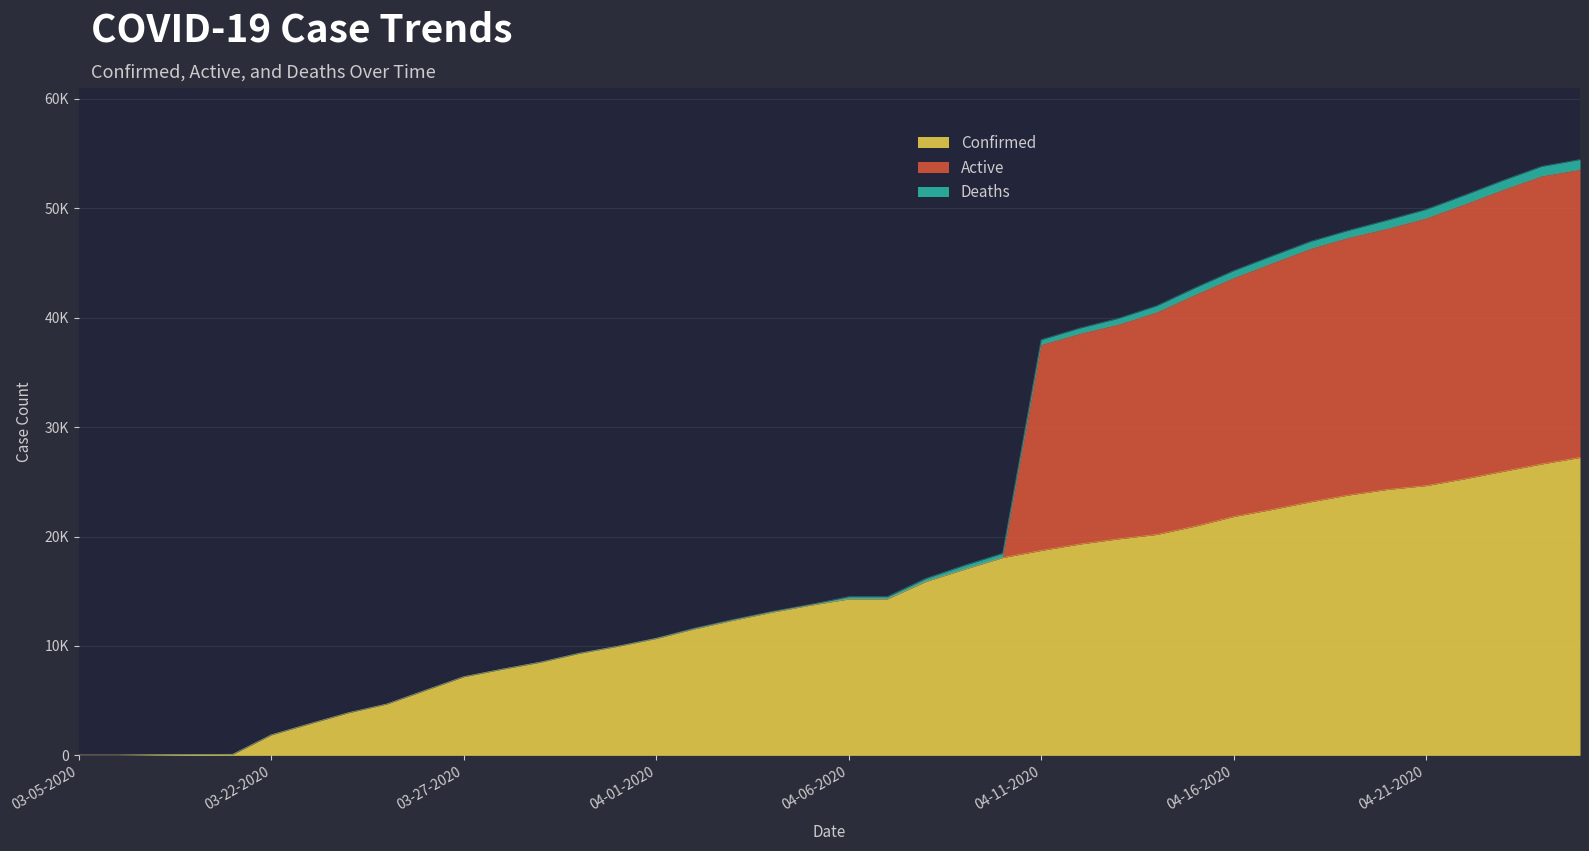

List the labels in order of Active value, smallest first.

03-05-2020, 03-06-2020, 03-07-2020, 03-08-2020, 03-09-2020, 03-22-2020, 03-23-2020, 03-24-2020, 03-25-2020, 03-26-2020, 03-27-2020, 03-28-2020, 03-29-2020, 03-30-2020, 03-31-2020, 04-01-2020, 04-02-2020, 04-03-2020, 04-04-2020, 04-05-2020, 04-06-2020, 04-07-2020, 04-08-2020, 04-09-2020, 04-10-2020, 04-11-2020, 04-12-2020, 04-13-2020, 04-14-2020, 04-15-2020, 04-16-2020, 04-17-2020, 04-18-2020, 04-19-2020, 04-20-2020, 04-21-2020, 04-22-2020, 04-23-2020, 04-24-2020, 04-25-2020